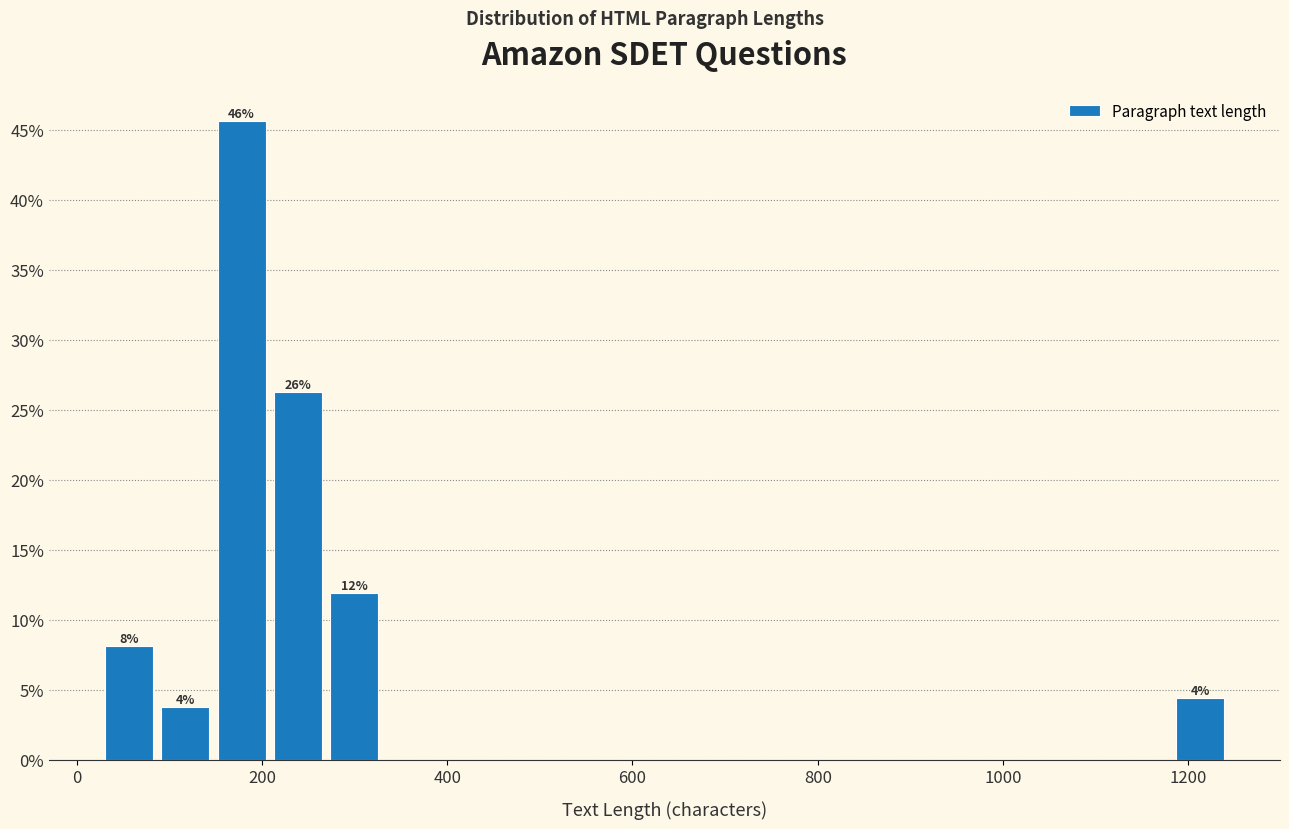

Around what value on the x-axis is the tallest bar? Give the approximate position of its centre, as read against the axis.

180